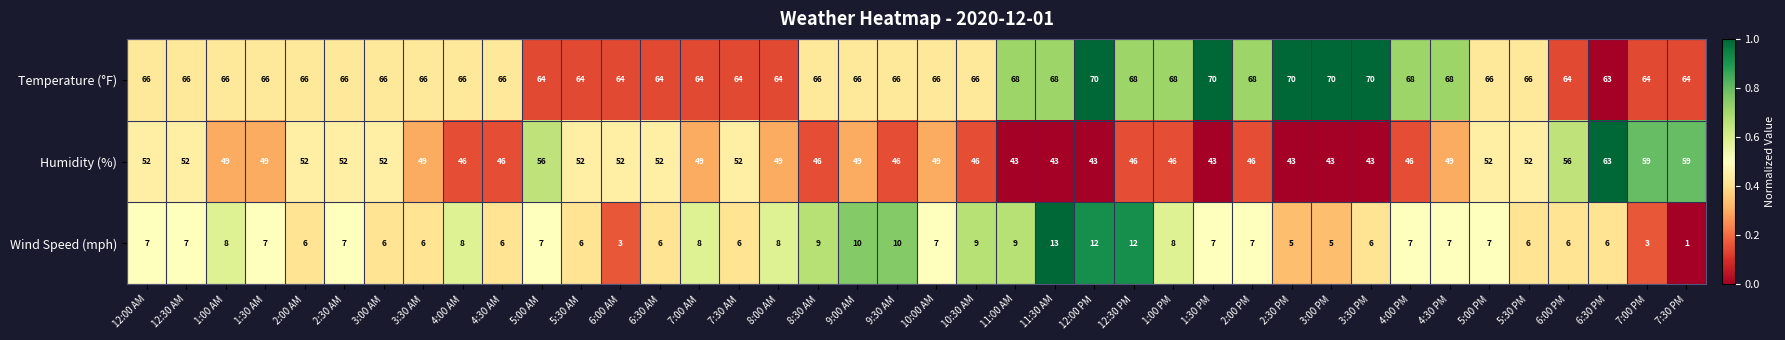

What is the average value of the Wind Speed (mph) series?

7